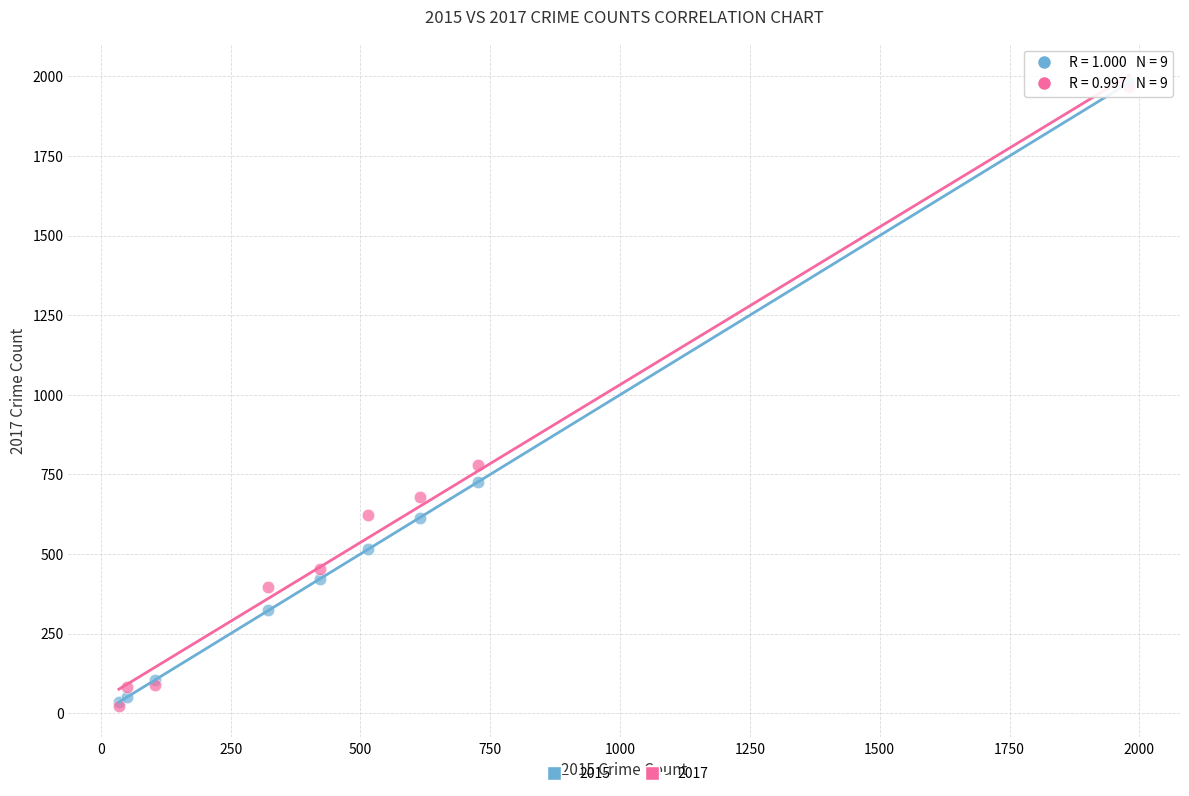

Across all series, what Y value is closest to 1002?

780